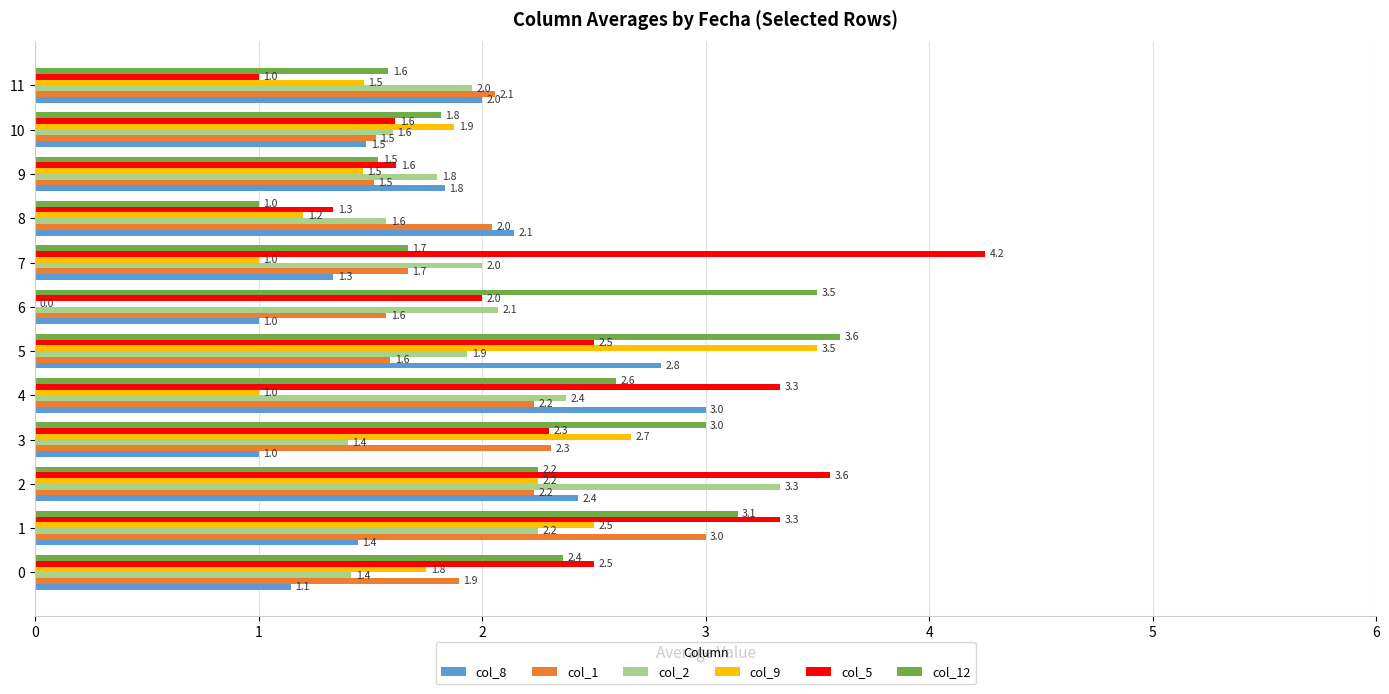

Which series changed the most between 0 and 7?

col_5